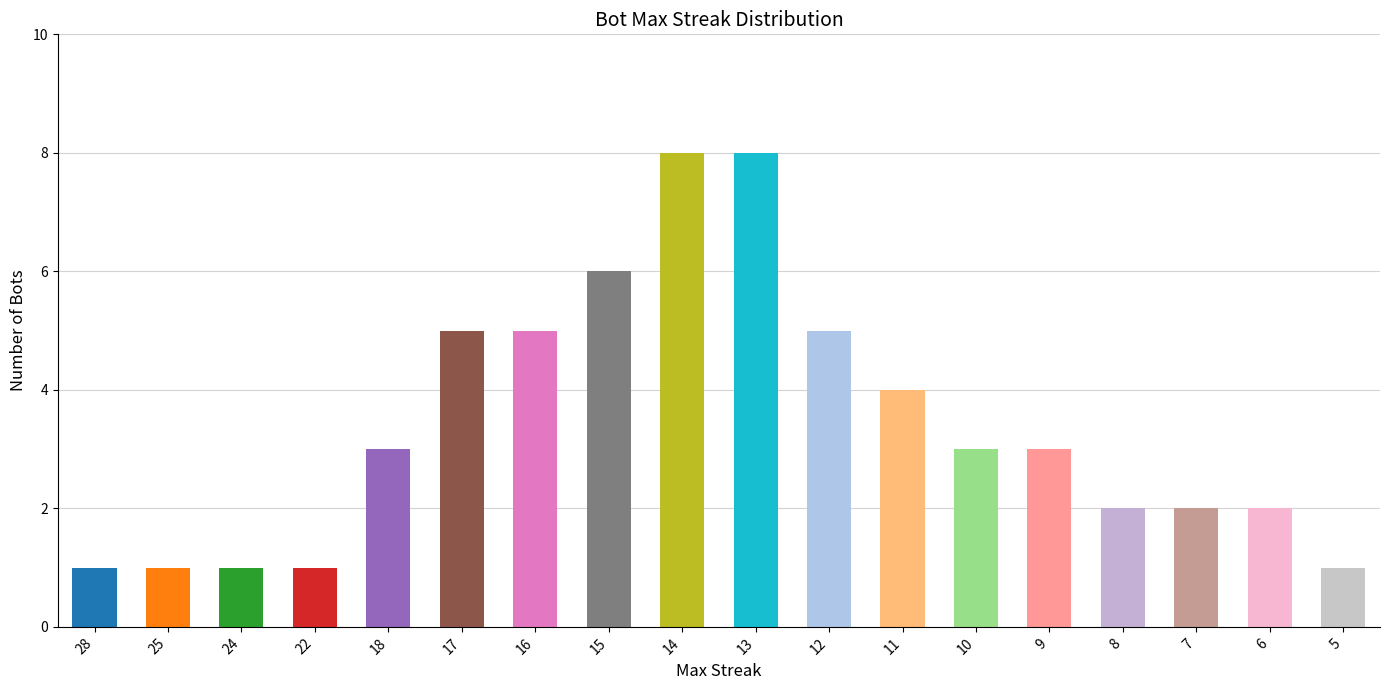

Read the value at 25.

1